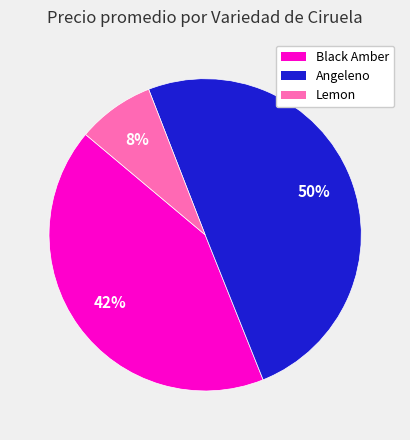

To the nearest percent, what is the difference between the largest and smallest slice percentages?

42%